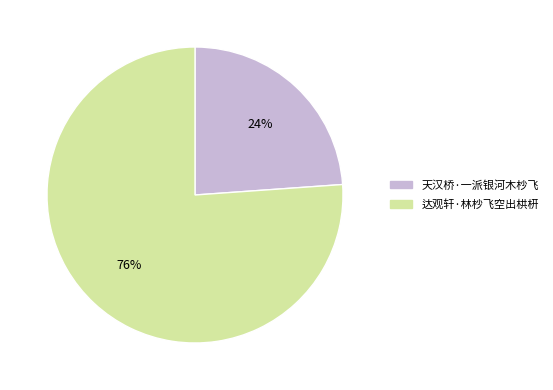

Count the number of slices in the pie.

2